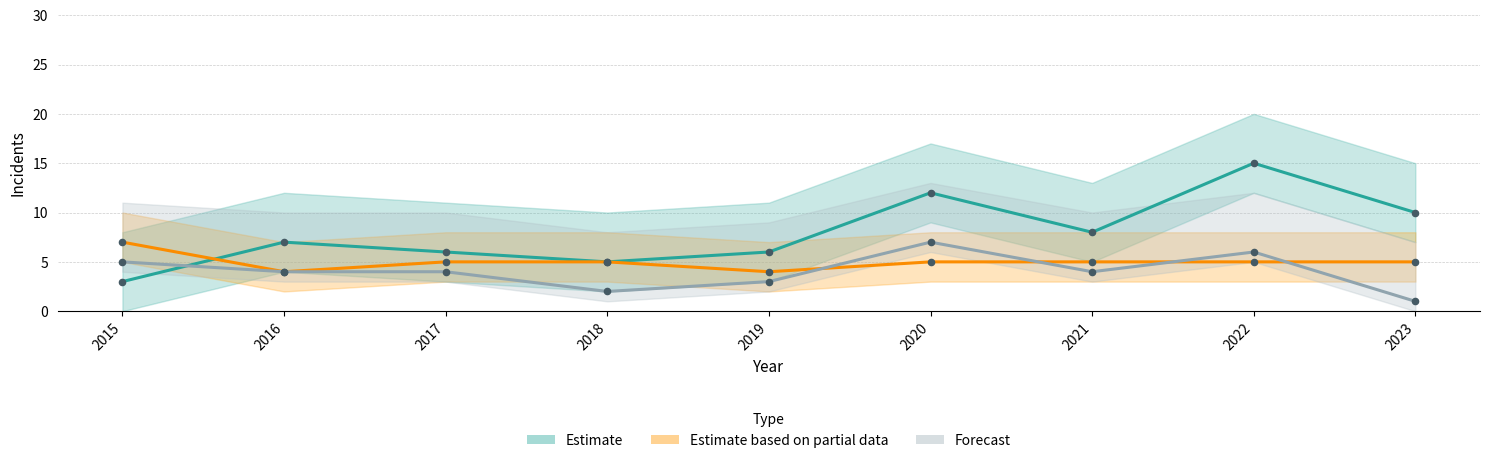

Which series reaches the maximum Y coordinate?

Estimate